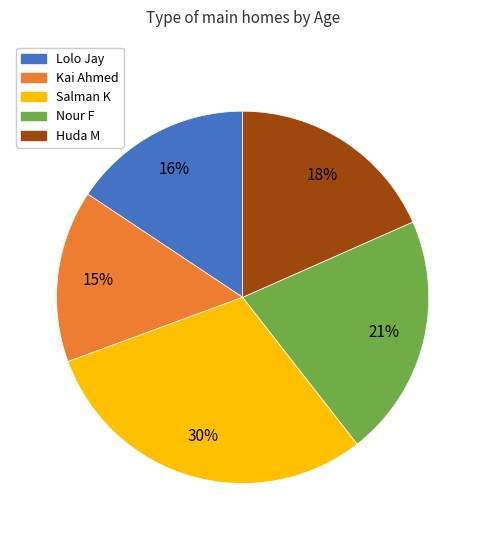

True or false: Huda M accounts for 11% of the total.

False